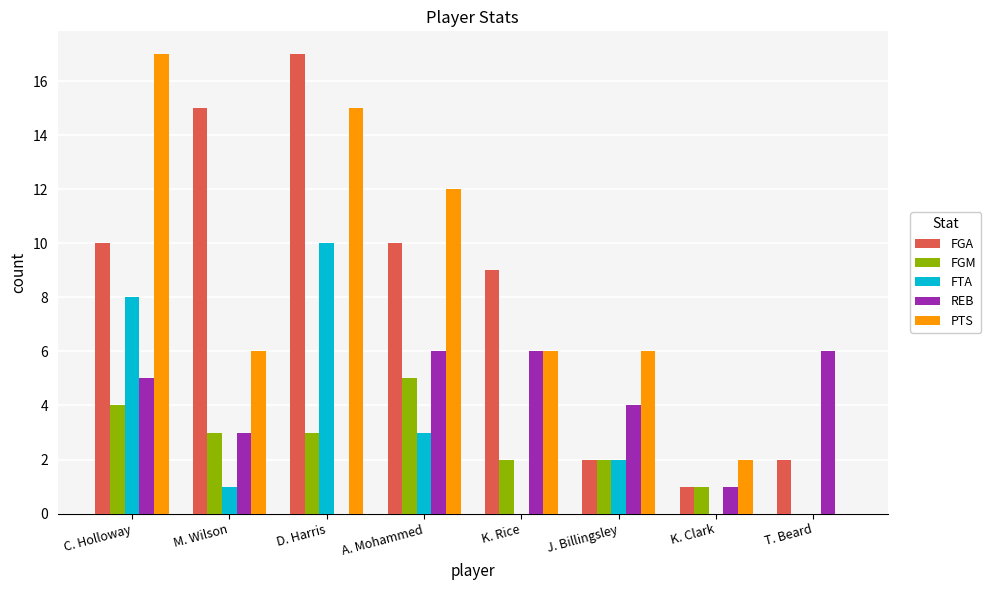

How many groups of bars are there?

8